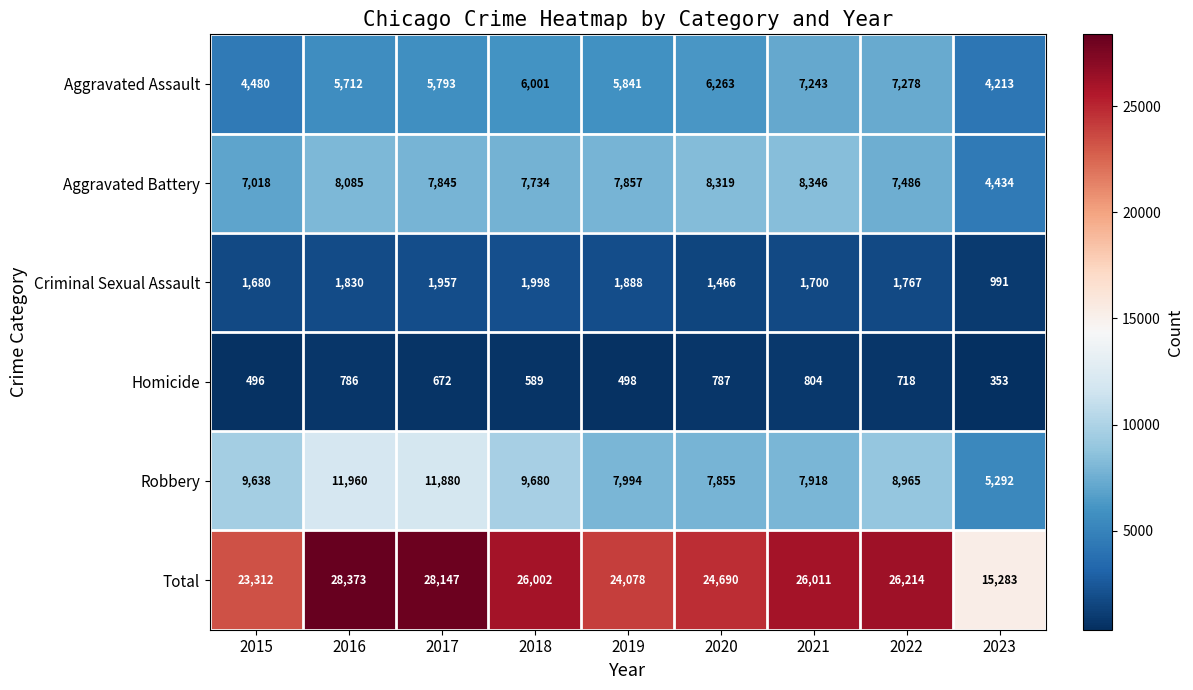

Which series has the widest spread of values?

Total